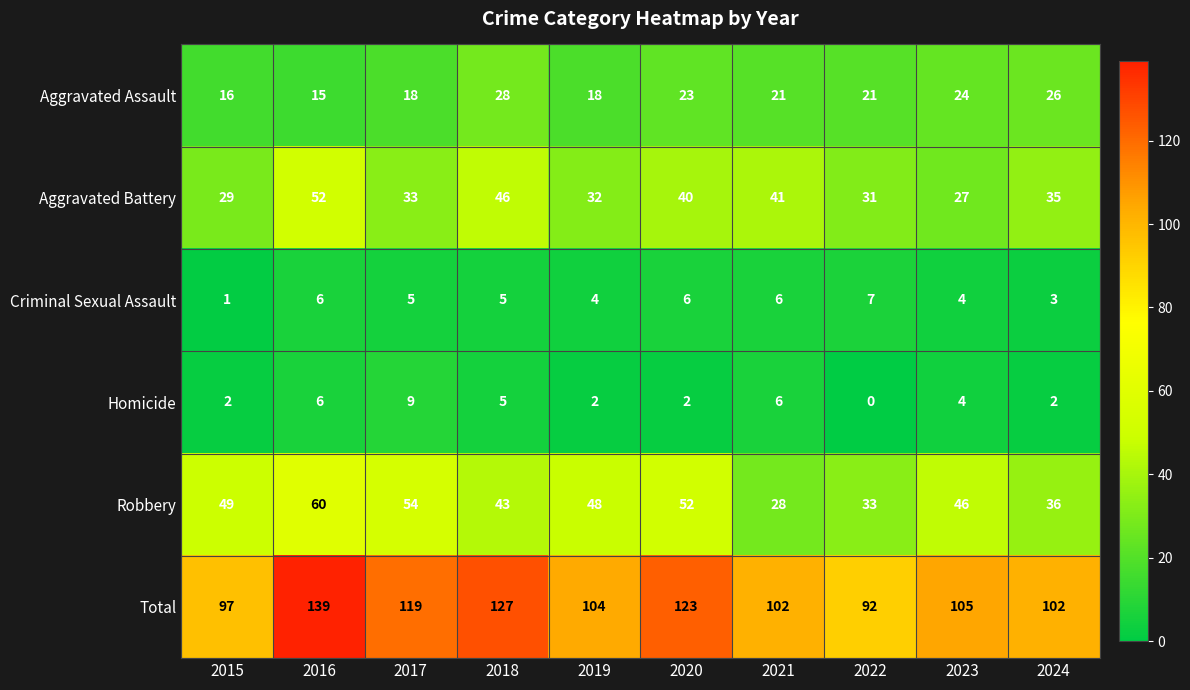

How many data points does each series have?

10